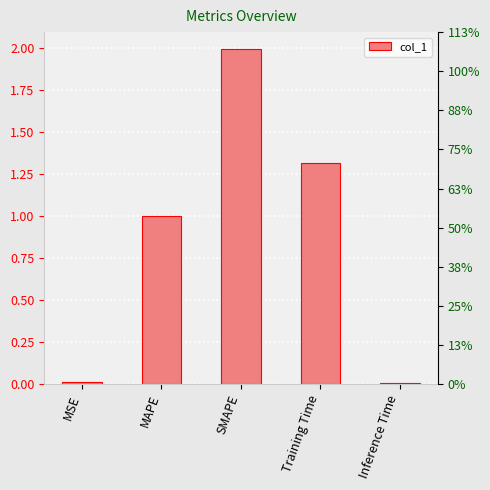

What is the value of the 3rd bar from the left?

2.0